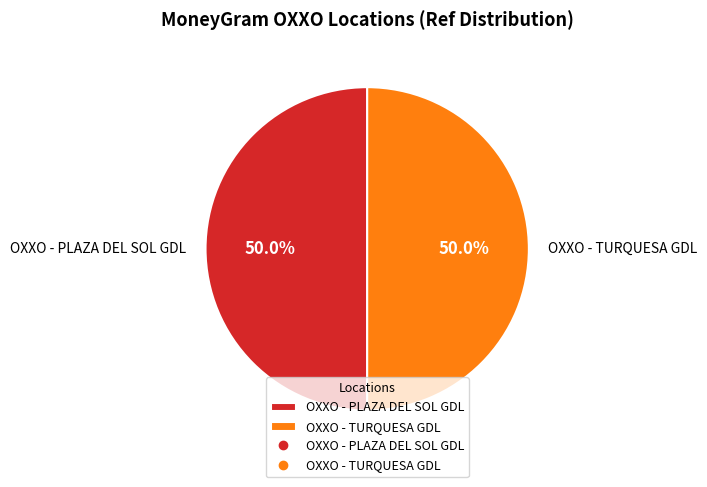

What is the total percentage of OXXO - PLAZA DEL SOL GDL and OXXO - TURQUESA GDL?

100.0%